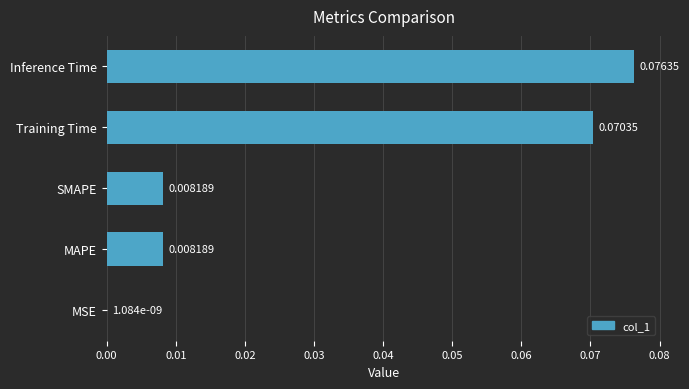

Which has a higher value, MAPE or Inference Time?

Inference Time